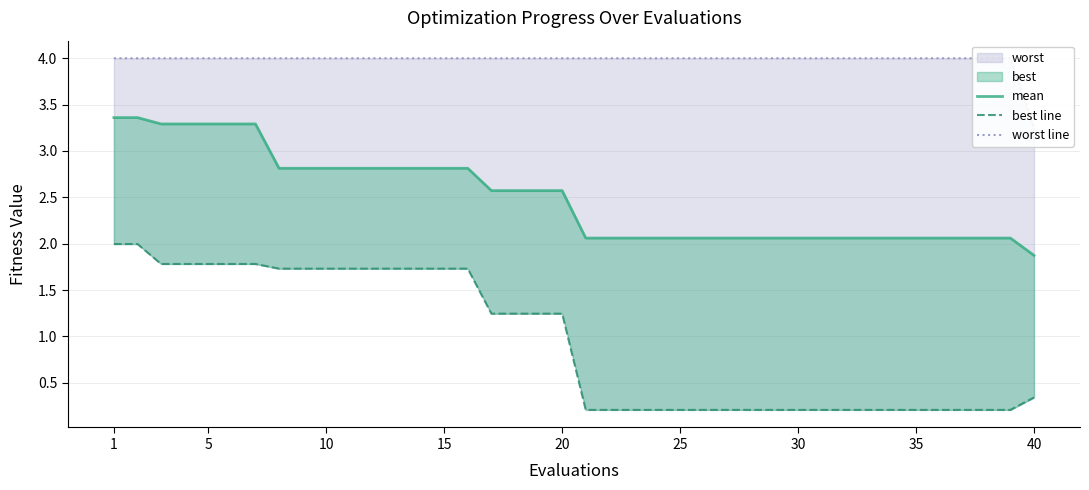

How many lines are shown in the chart?

3